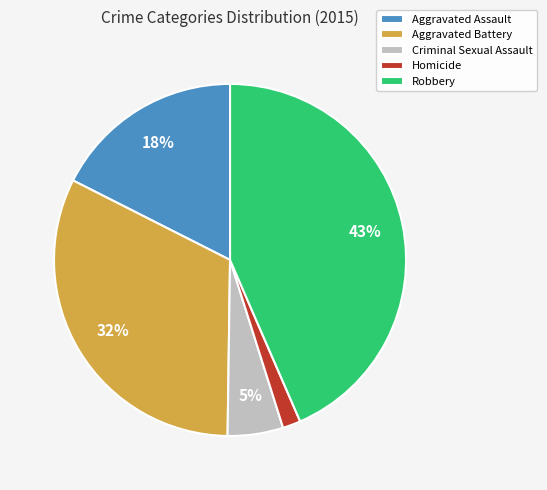

To the nearest percent, what portion does Aggravated Assault represent?

18%